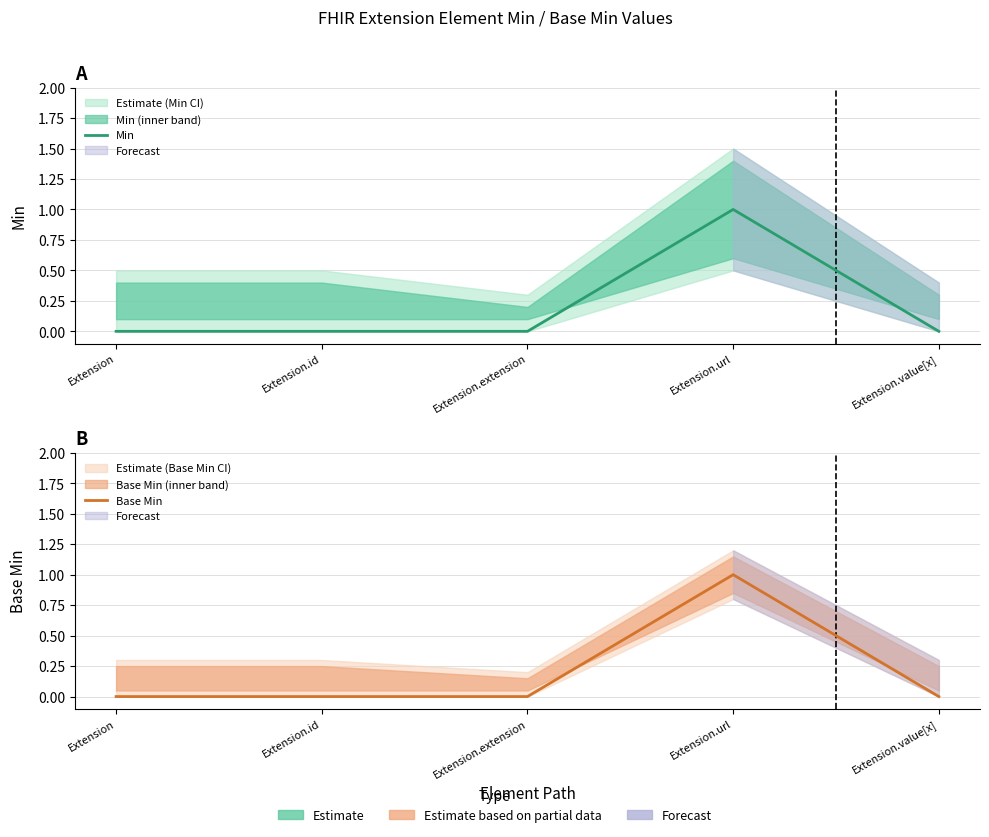

Reading right to left, transcribe all the data shown in this chart.

Min: 0	1	0	0	0
Base Min: 0	1	0	0	0